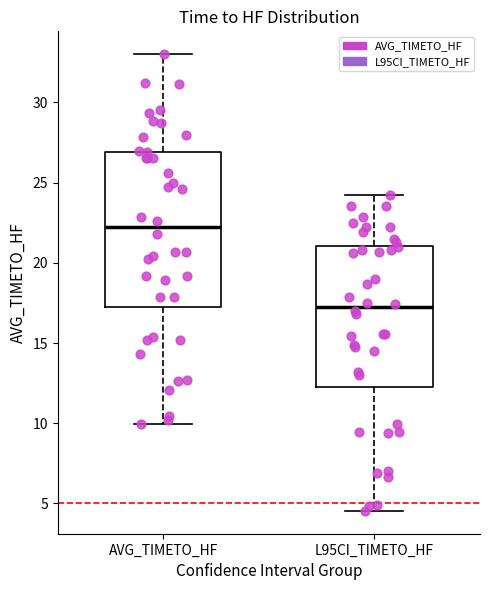

Comparing the boxes themselves (not the whiskers), which one is the tallest?

AVG_TIMETO_HF